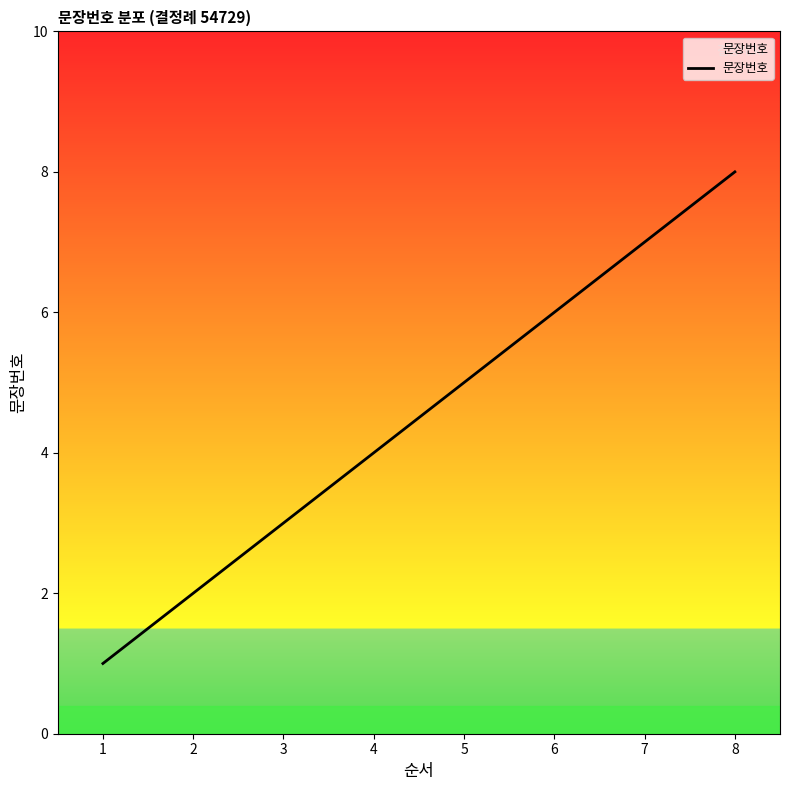

Approximately how many times larger is the value at 3 compared to 2?

1.5